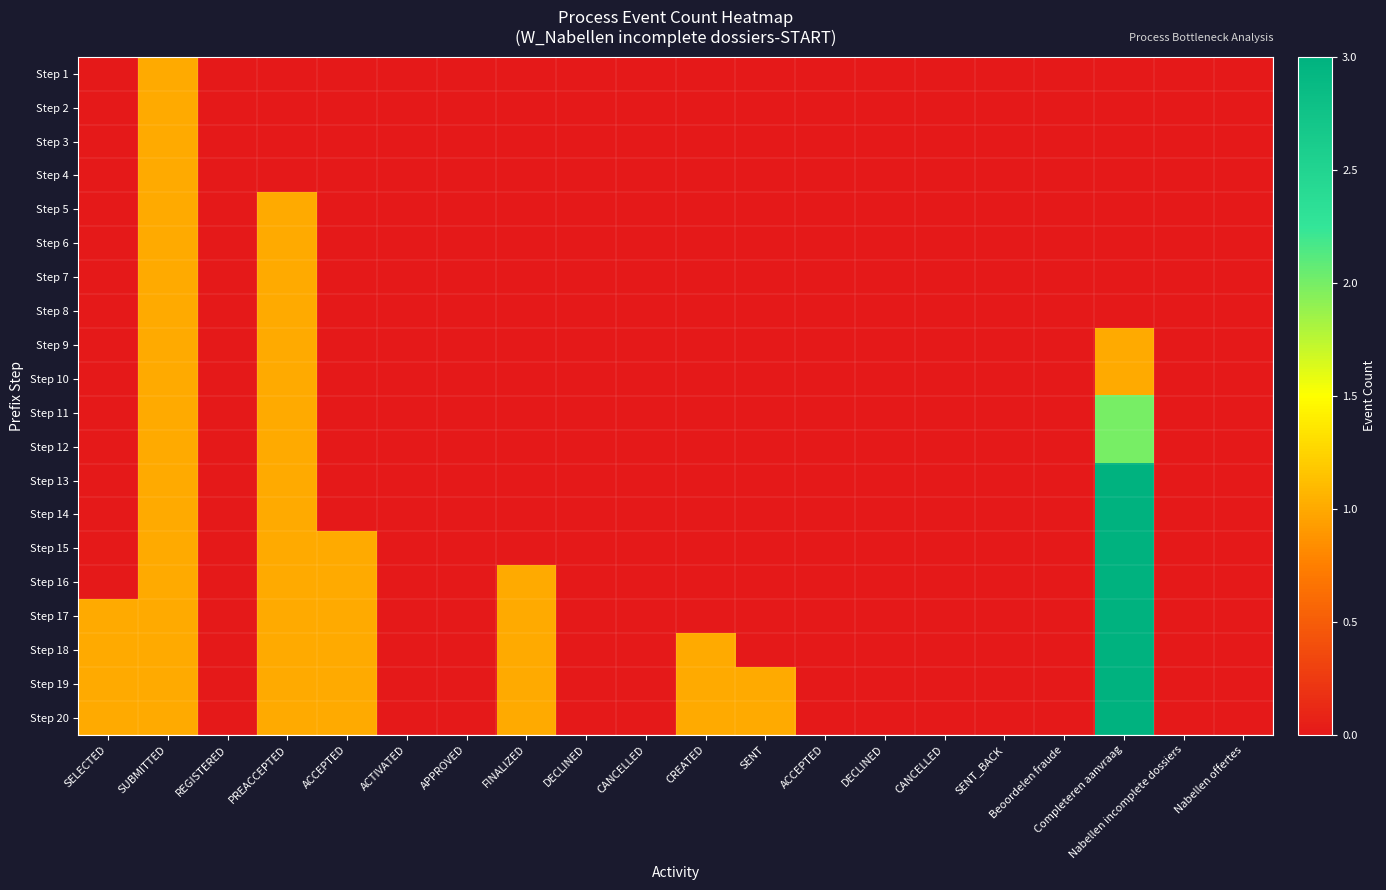

At which category does the chart reach its peak across all series?

Completeren aanvraag